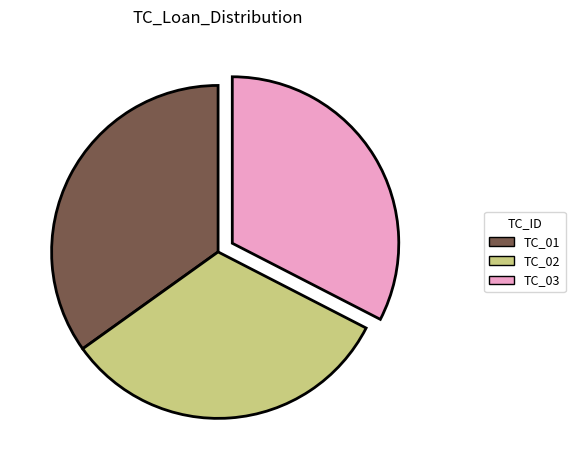

What is the largest slice in the pie chart?

TC_01